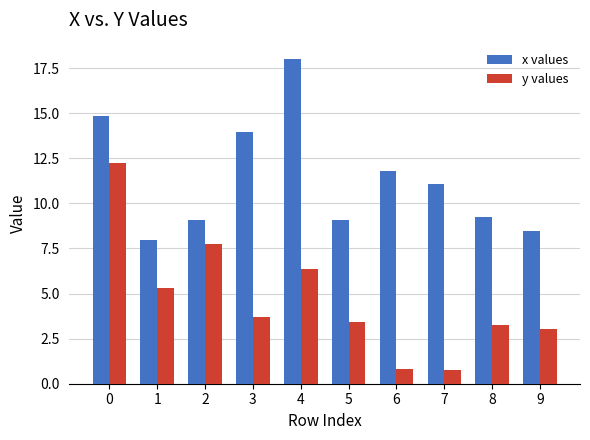

List the series in order of their overall mean, lowest first.

y values, x values